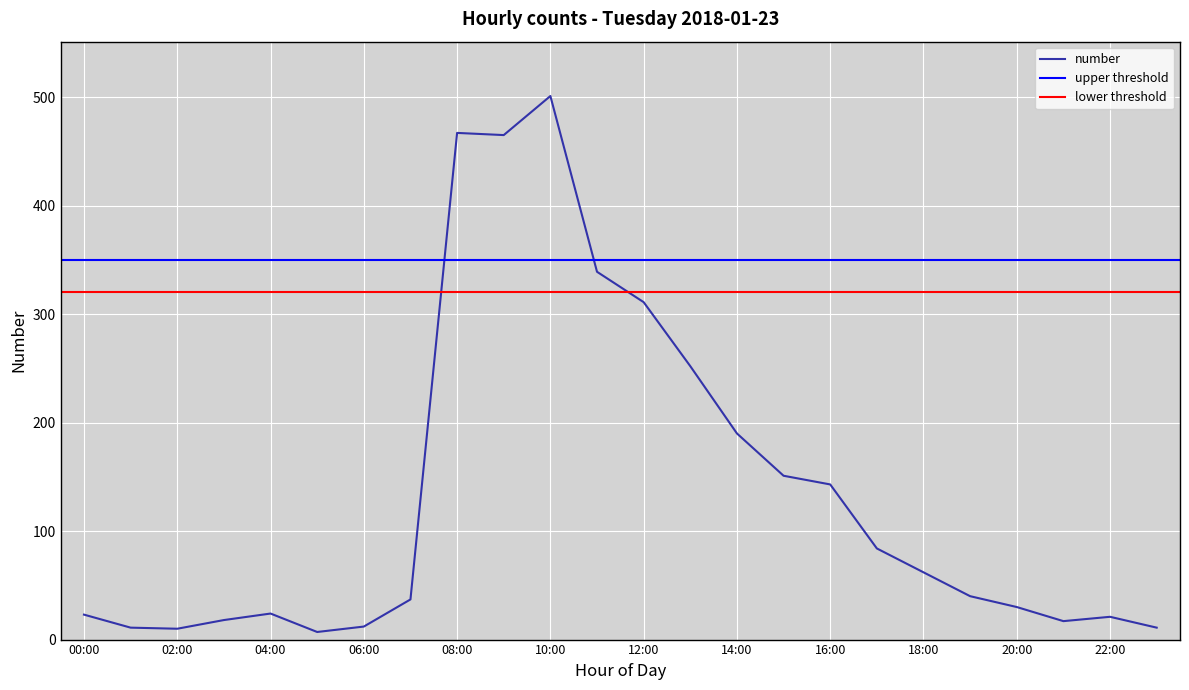

What is the difference between the second highest and second lowest values?

457